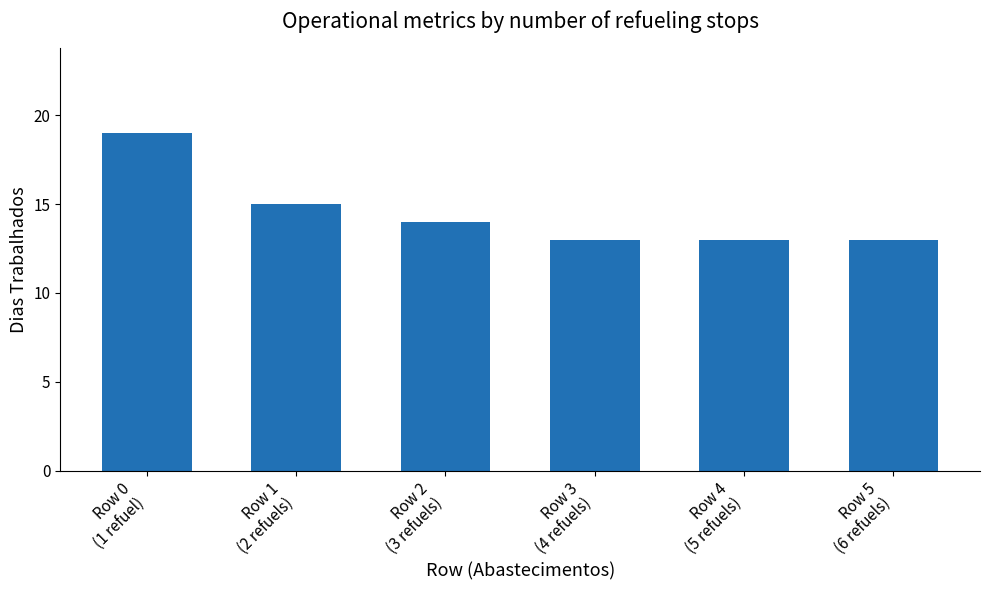

Reading left to right, transcribe all the data shown in this chart.

Row 0
(1 refuel)=19	Row 1
(2 refuels)=15	Row 2
(3 refuels)=14	Row 3
(4 refuels)=13	Row 4
(5 refuels)=13	Row 5
(6 refuels)=13